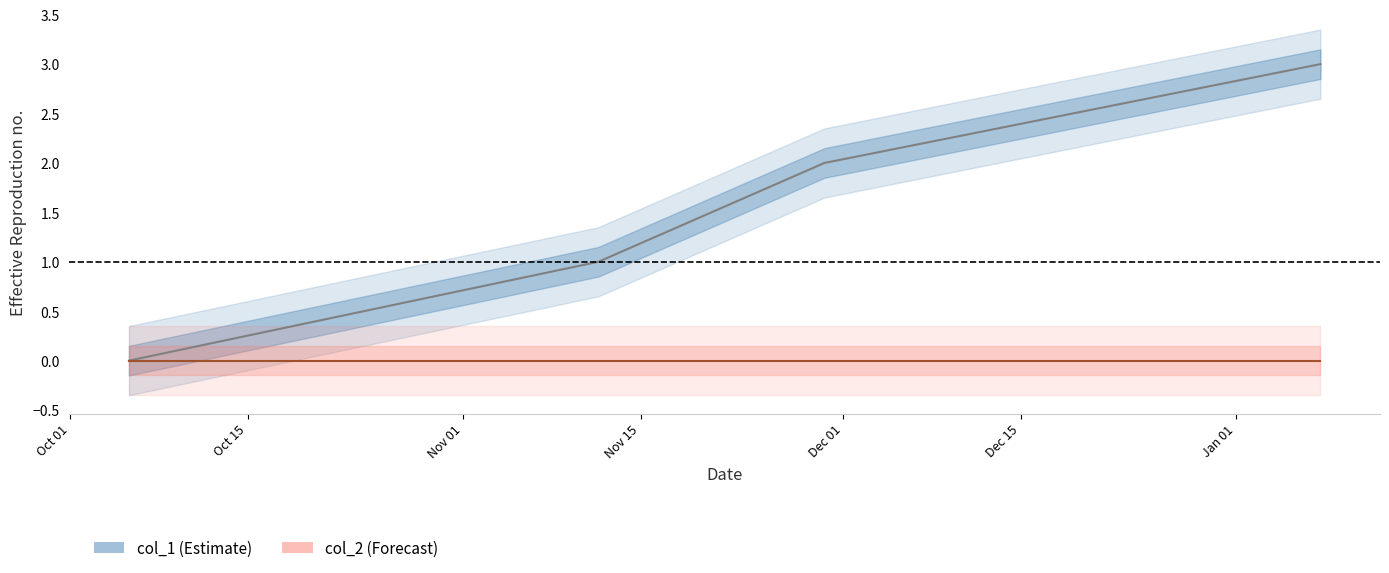

How many lines are shown in the chart?

2